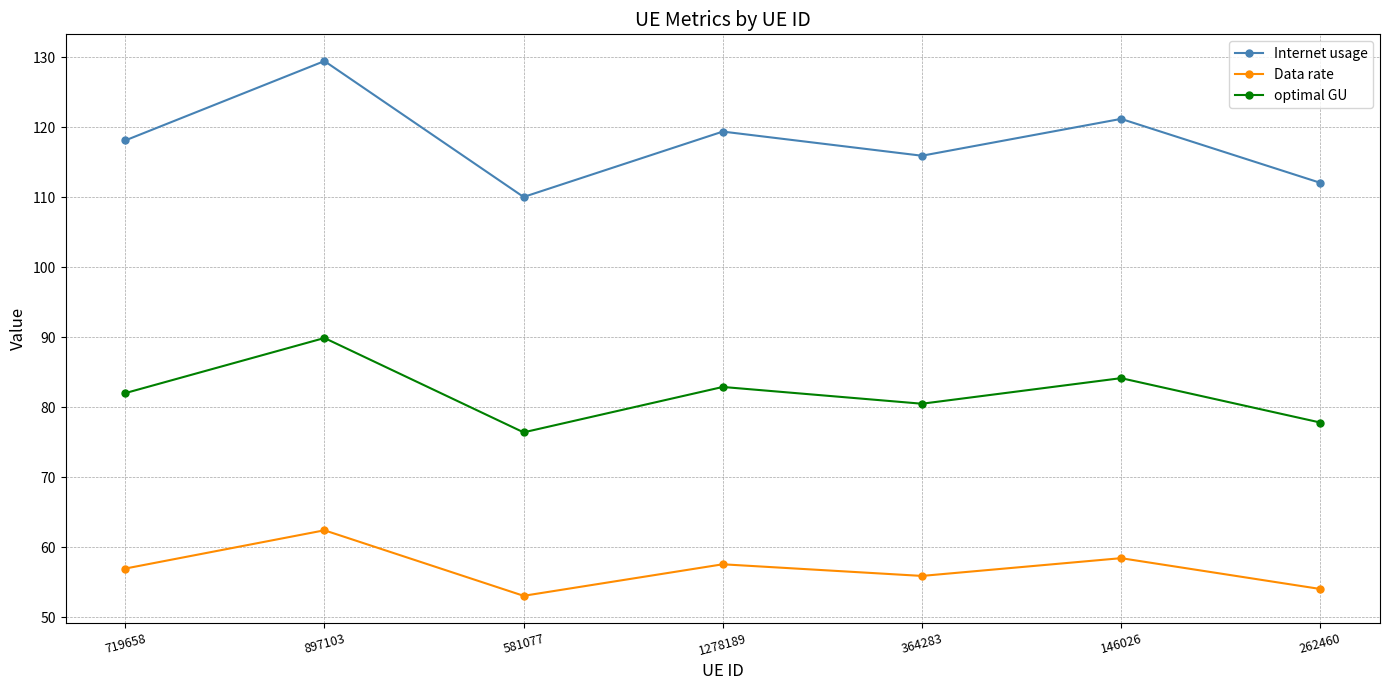

What is the label of the 2nd point from the right?

146026